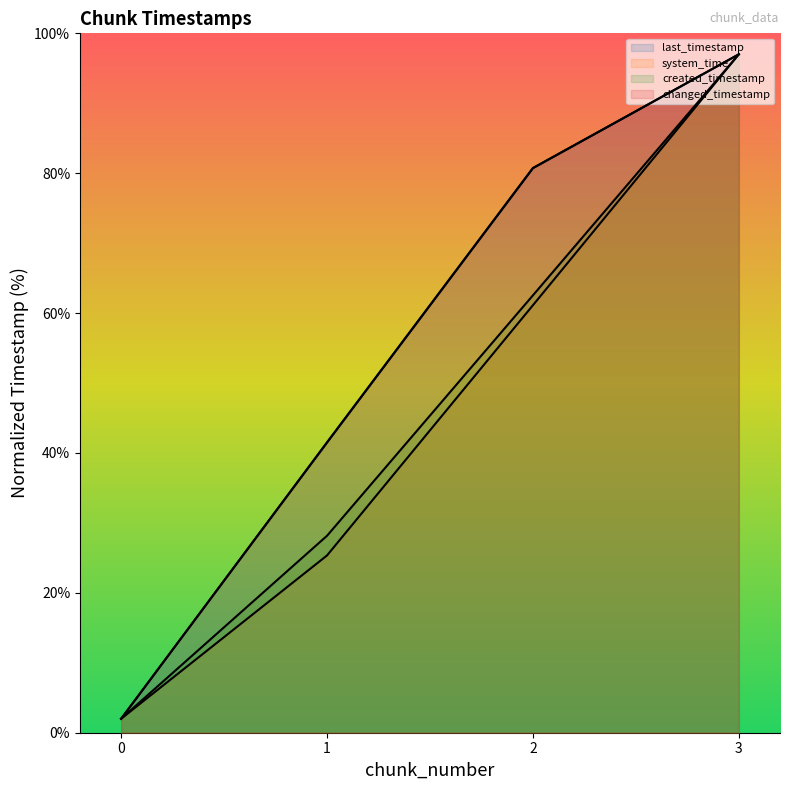

At which label does created_timestamp (line) first exceed 62?

2